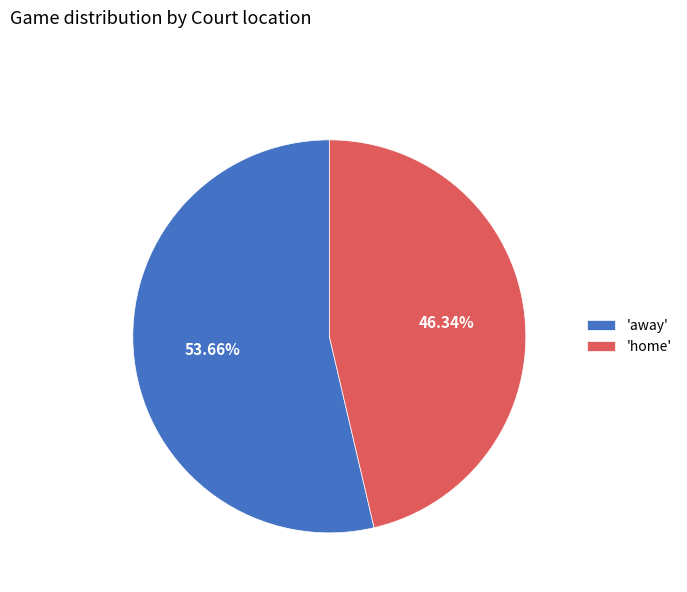

What is the smallest slice in the pie chart?

'home'